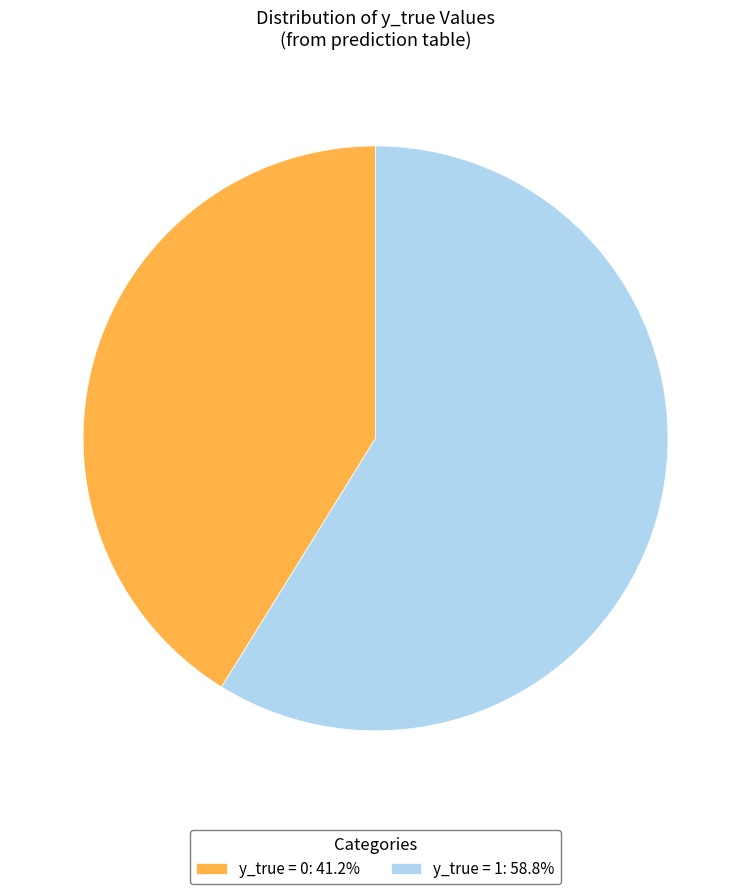

Approximately how many times larger is the value at y_true = 1: 58.8% compared to y_true = 0: 41.2%?

1.4